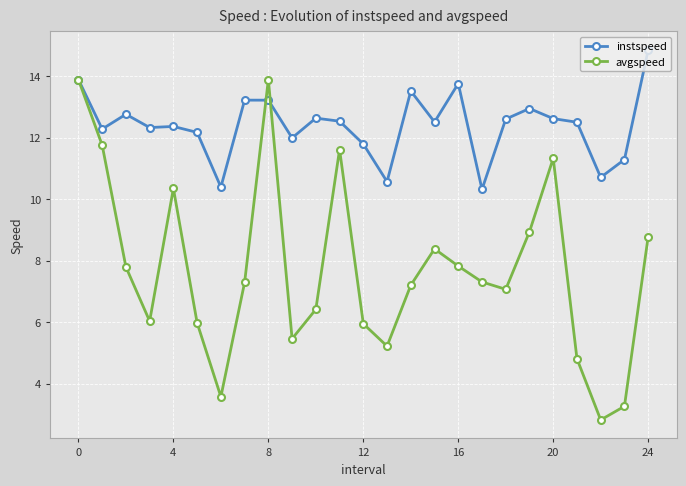

True or false: instspeed has more than 2 points higher than both neighbors.

True